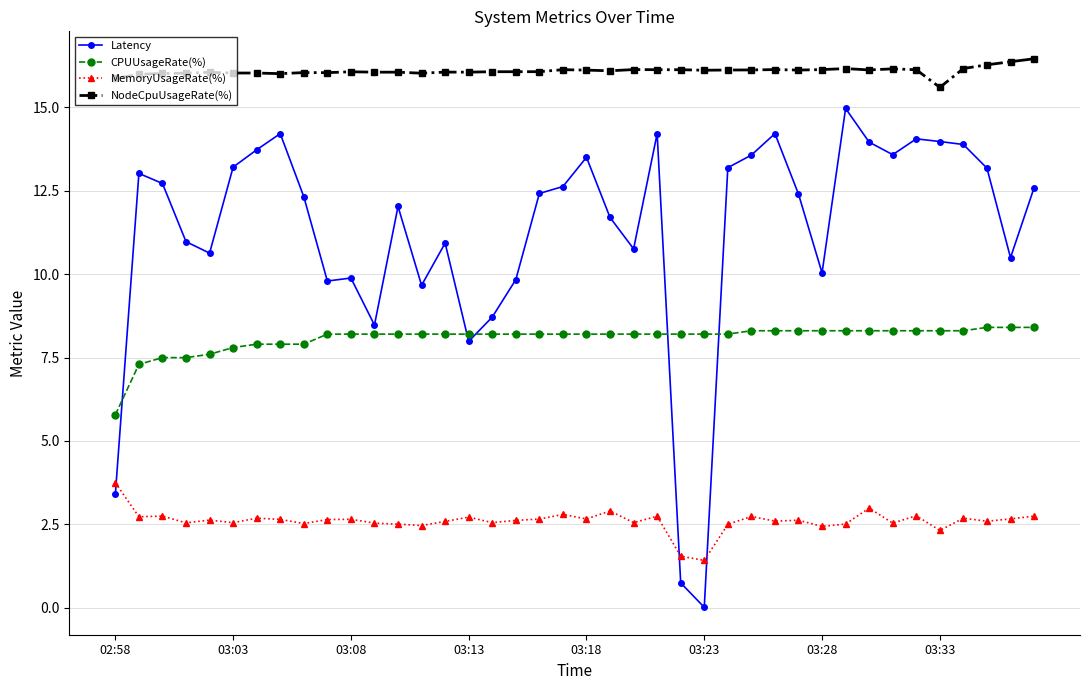

True or false: NodeCpuUsageRate(%) has more than 0 interior local peaks.

True